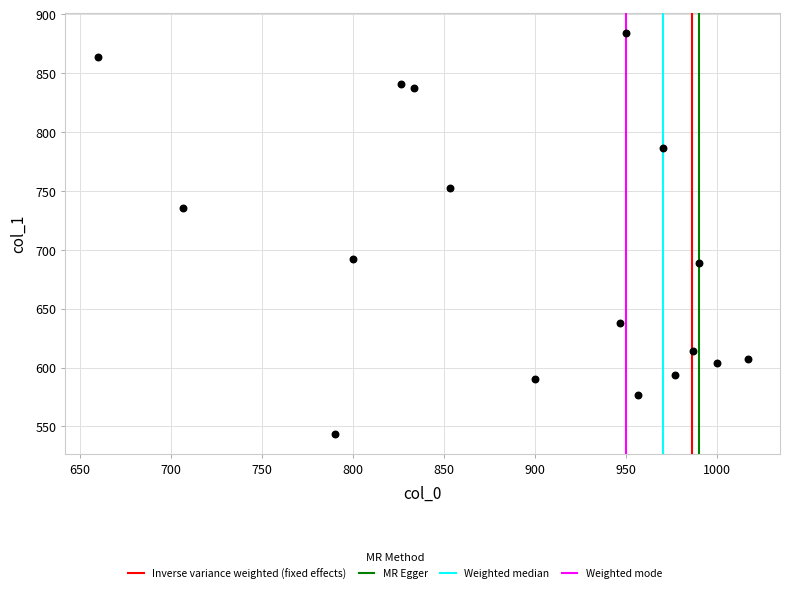

What is the range of X values (max minus min)?

356.7